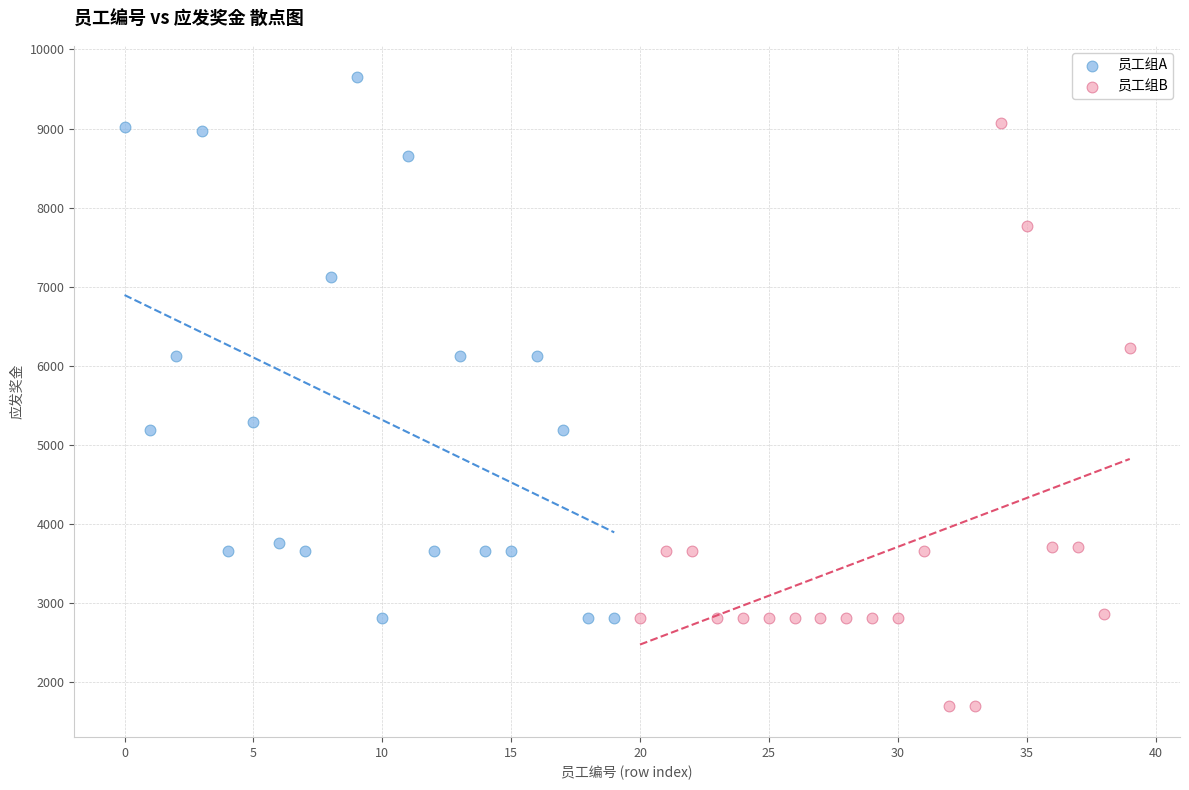

What are all the series names shown in the legend?

员工组A, 员工组B